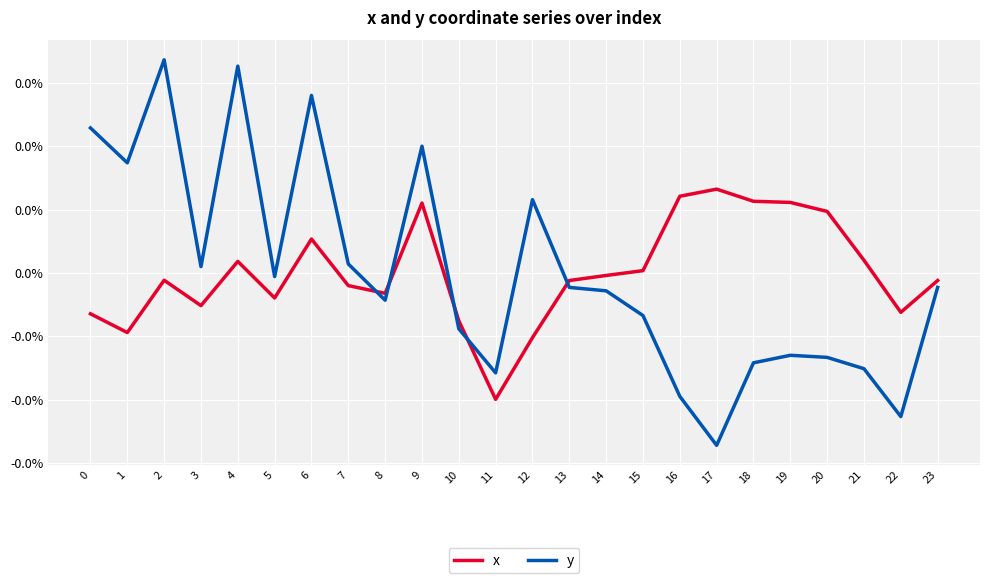

Is this an area chart (filled region under the line)?

No